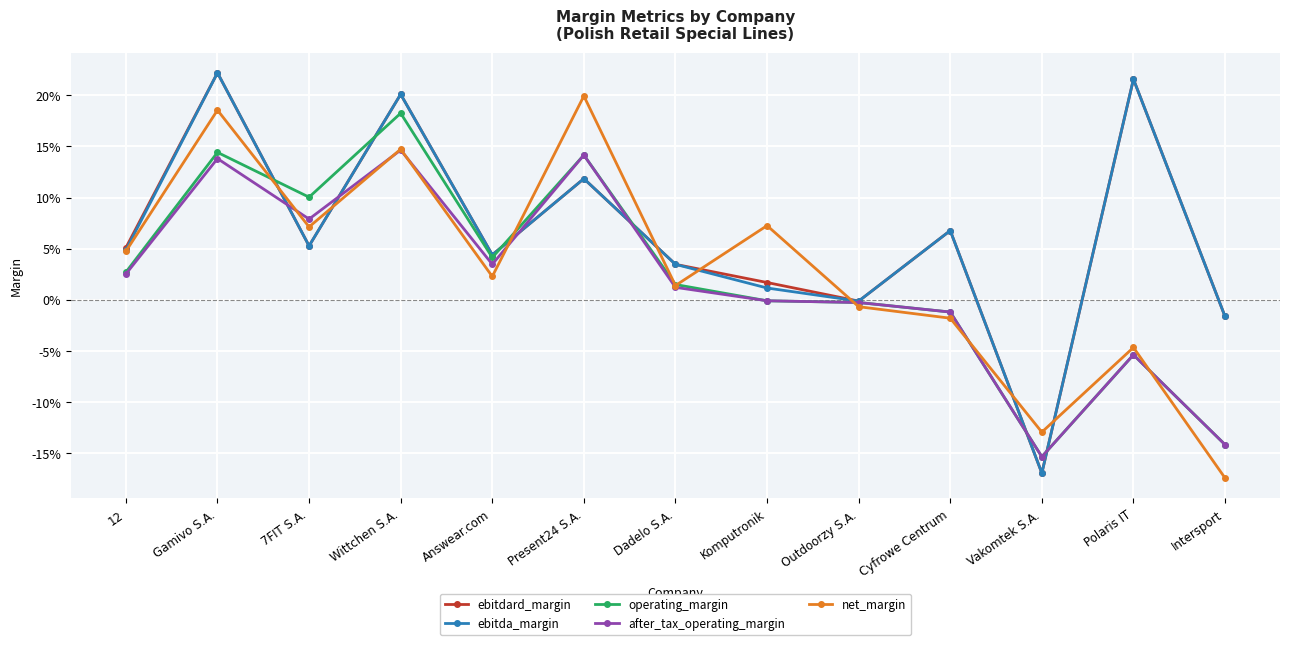

Is the value of ebitdard_margin at Polaris IT greater than the value of net_margin at Polaris IT?

Yes